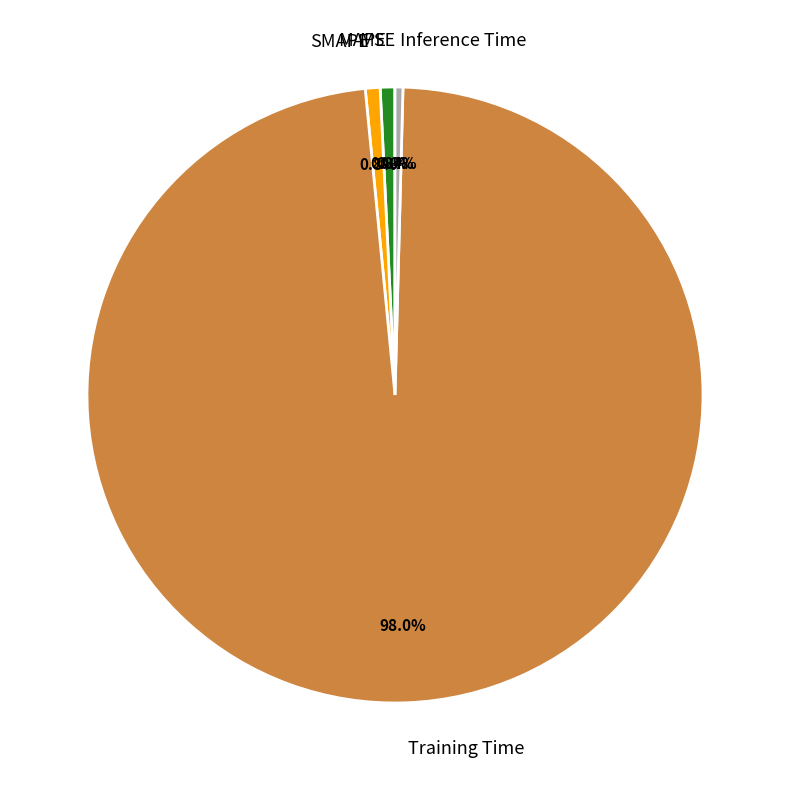

To the nearest percent, what is the difference between the largest and smallest slice percentages?

98%